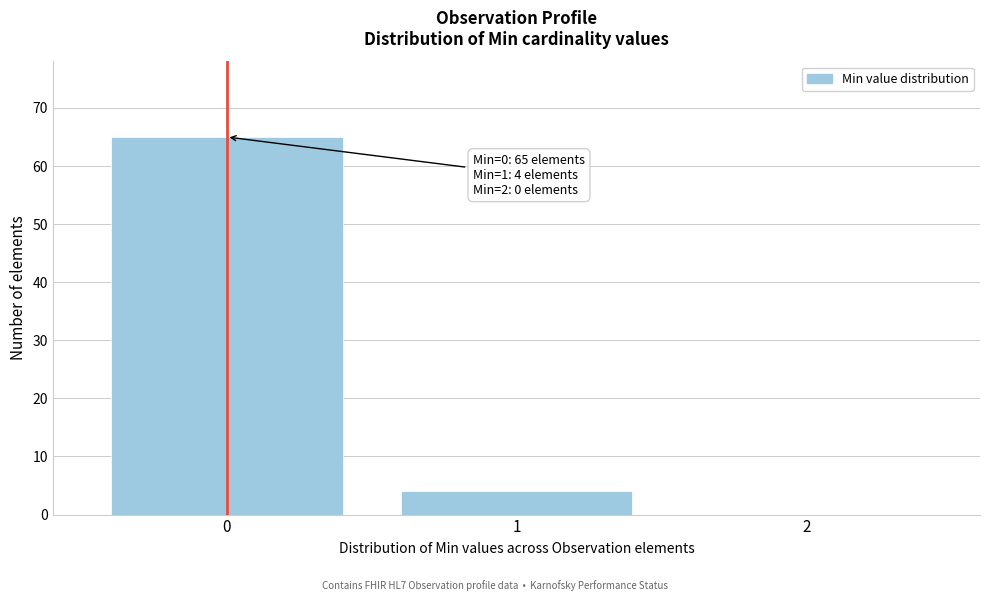

Reading left to right, list all the values displayed in this chart.

0=65	1=4	2=0